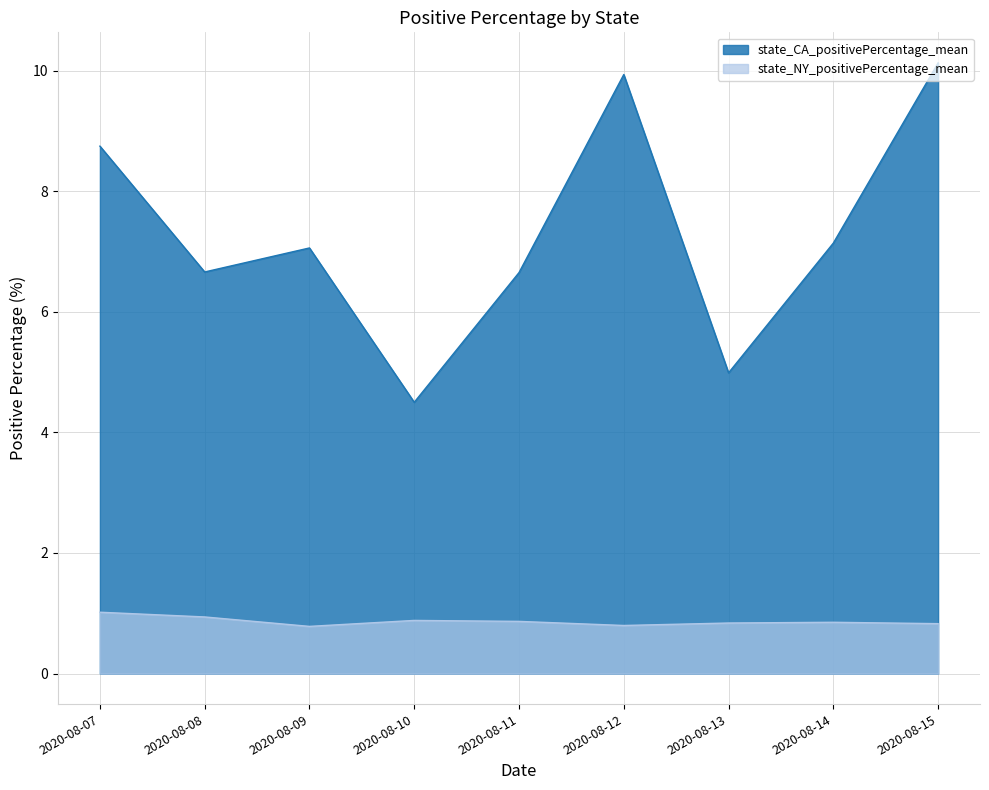

Reading left to right, list all the values displayed in this chart.

state_CA_positivePercentage_mean: 8.7	6.7	7.1	4.5	6.7	9.9	5.0	7.1	10.1
state_NY_positivePercentage_mean: 1.0	0.9	0.8	0.9	0.9	0.8	0.8	0.9	0.8